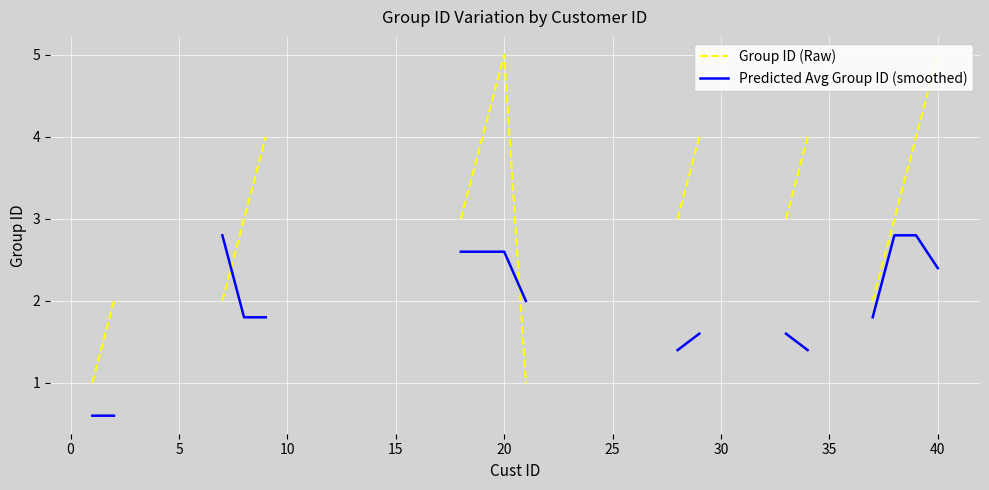

What are all the series names shown in the legend?

Group ID (Raw), Predicted Avg Group ID (smoothed)